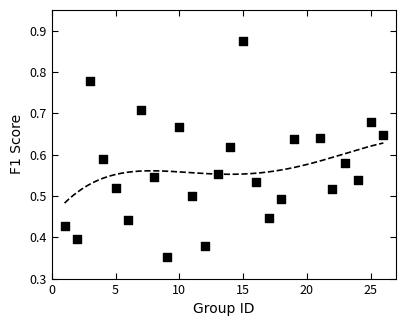

What is the range of X values (max minus min)?

25.0